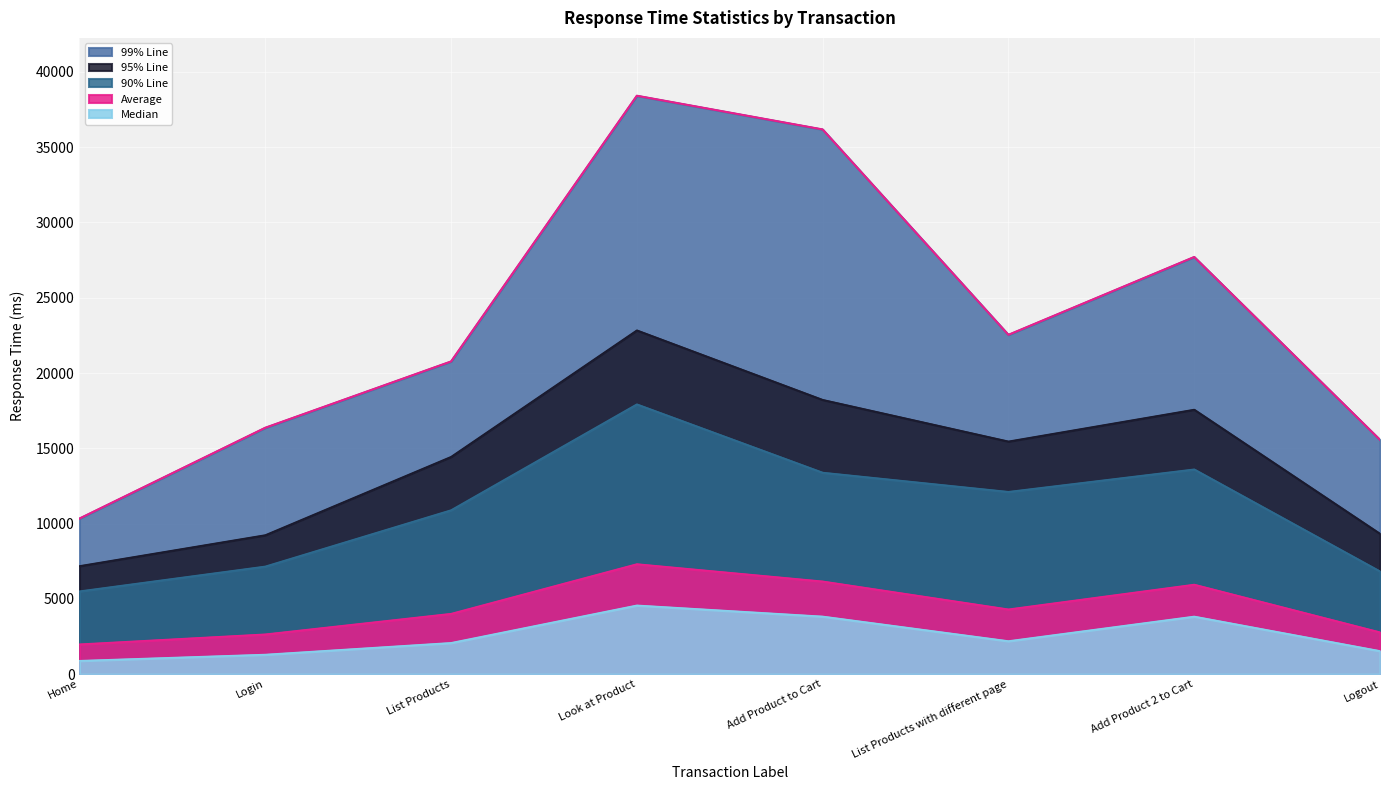

What is the difference between the 95% Line values at Logout and Add Product 2 to Cart?

8243